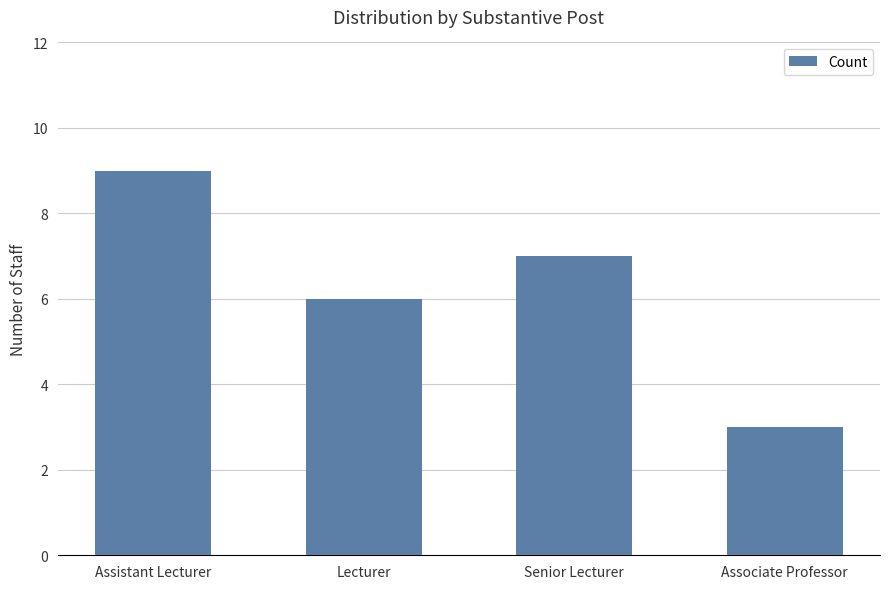

True or false: the data shows 2 at Lecturer.

False